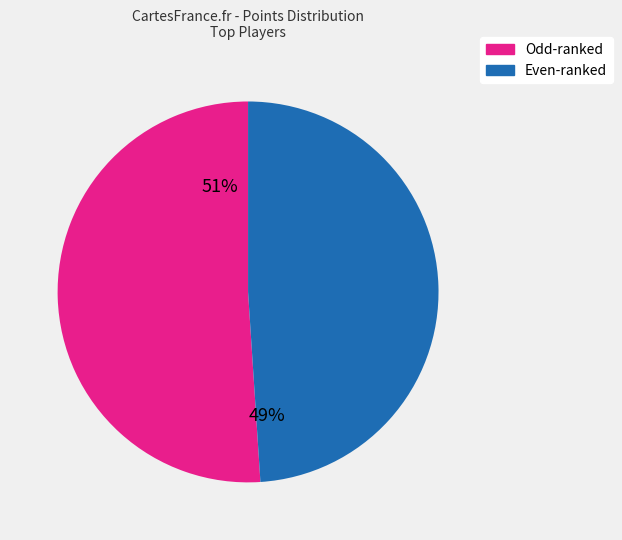

Count the number of slices in the pie.

2